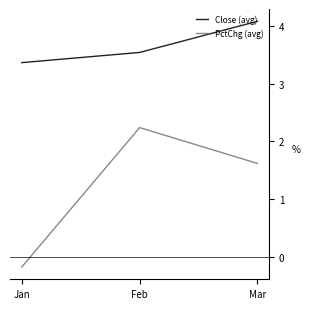

Is it true that PctChg (avg) equals -0.2 at Jan?

True